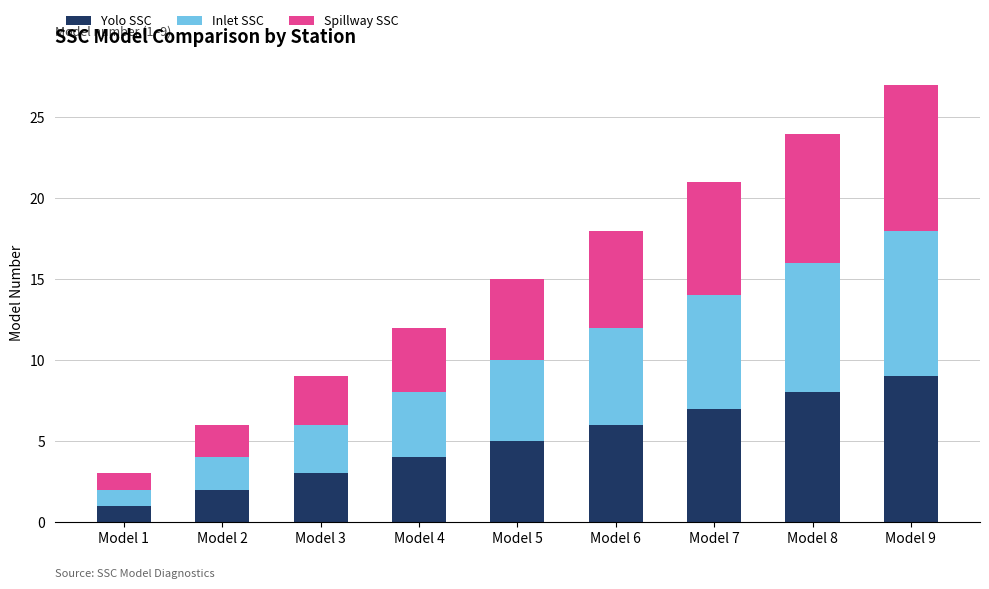

Is it true that Yolo SSC equals 1 at Model 2?

False